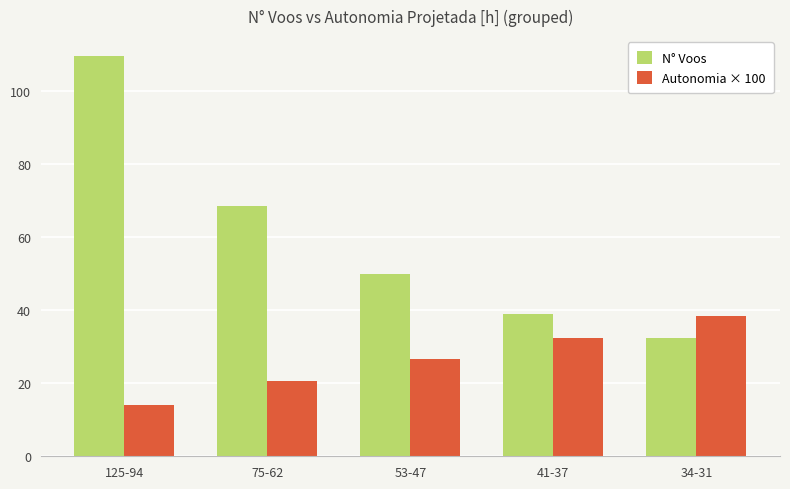

The Autonomia × 100 series shows 32.5 at 41-37. True or false?

True